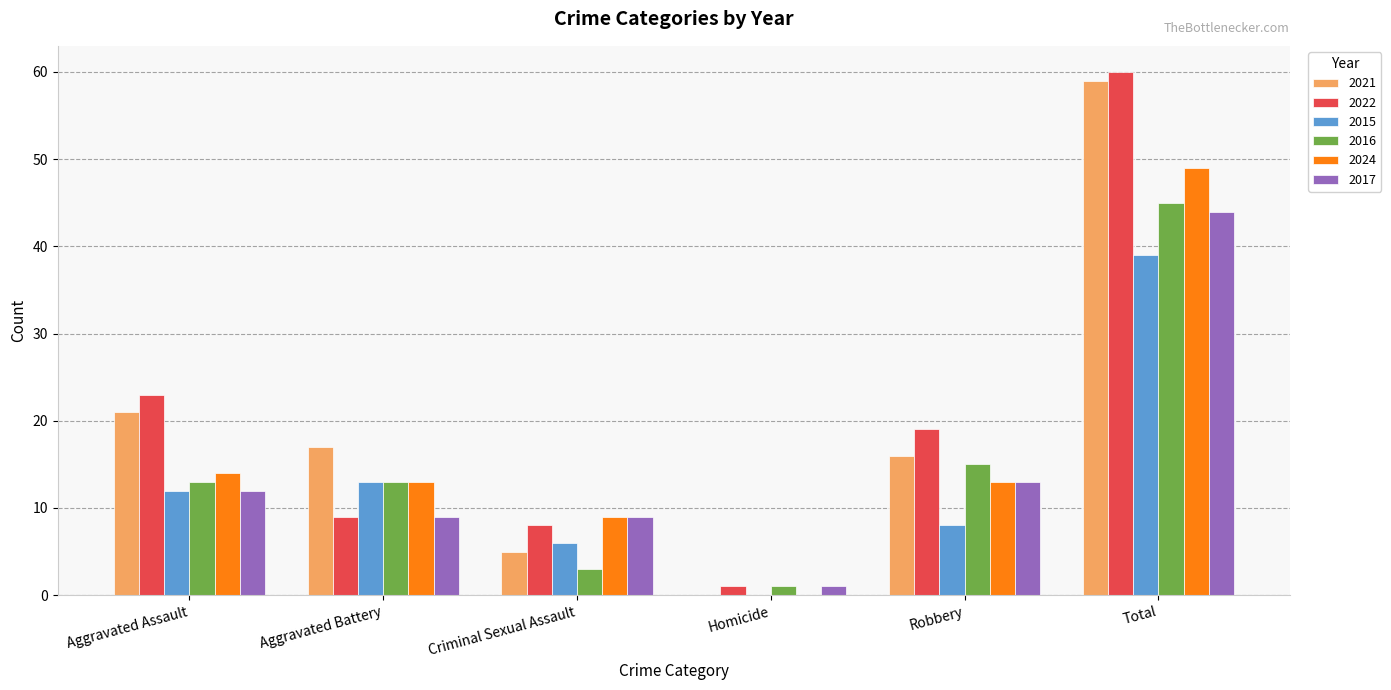

How many series are shown in this chart?

6